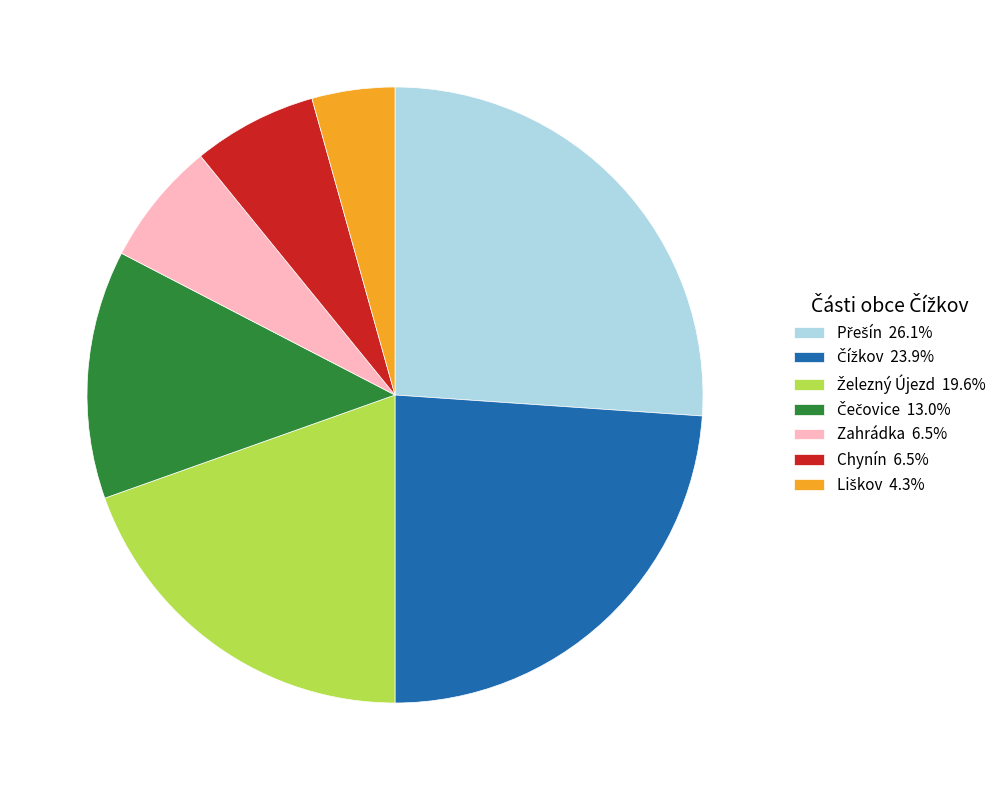

Does any single category account for the majority?

No